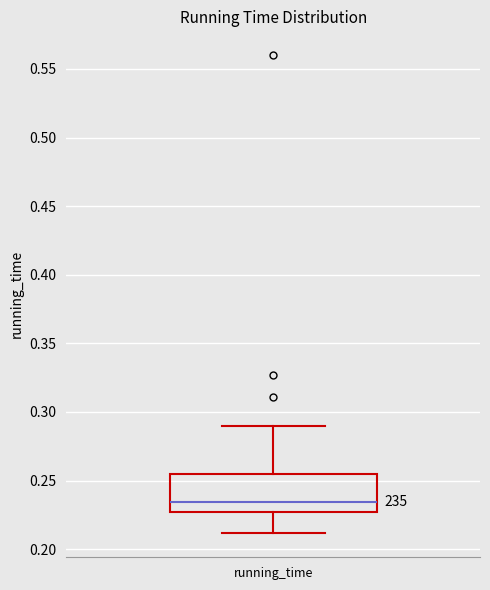

Transcribe this box plot: give where the median line is, the range the box spans, and where the two whiskers end, as read against the y-axis. The values are not printed on the chart, so give them approximately, as read against the axis.

median 0.235, box 0.225 to 0.255, whiskers 0.210 to 0.290